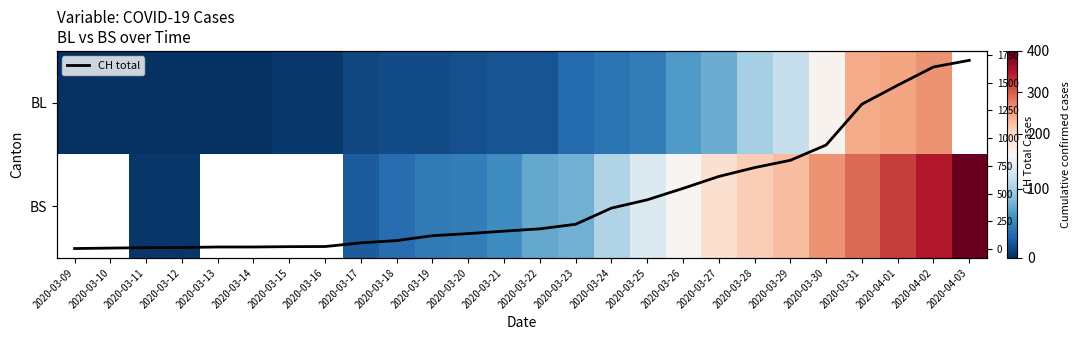

Which series changed the most between 2020-03-18 and 2020-03-30?

CH total